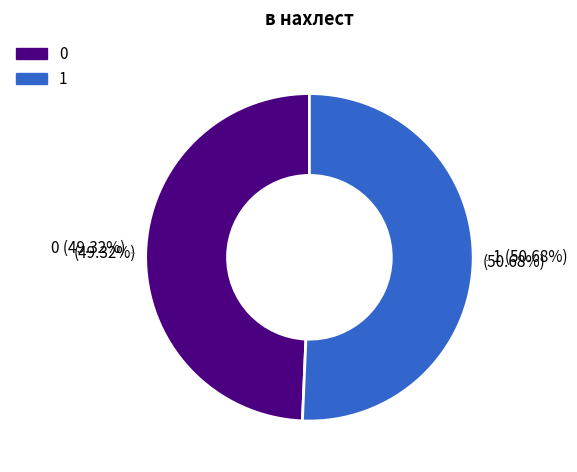

How many slices are in this pie chart?

2